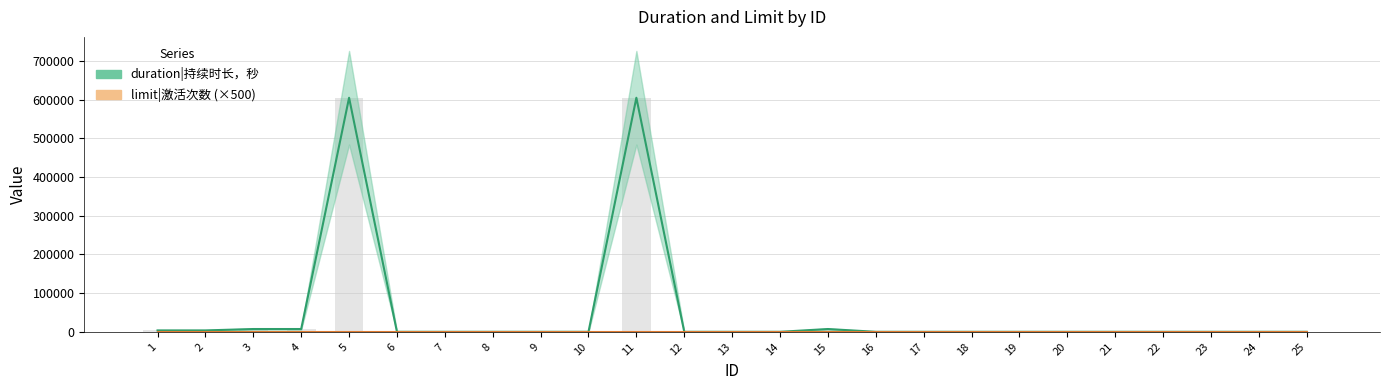

Between 6 and 21, which is larger?

6